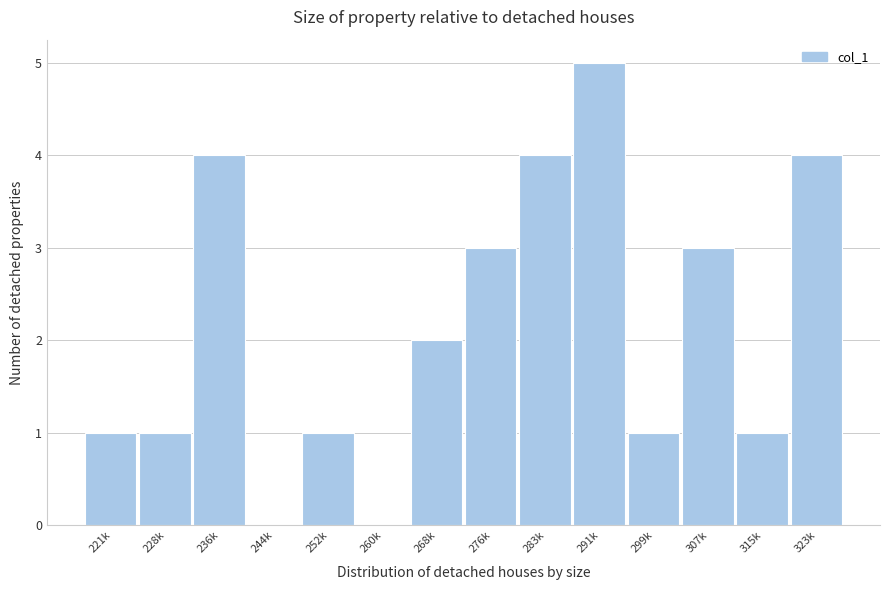

Reading left to right, transcribe all the data shown in this chart.

221k=1	228k=1	236k=4	244k=0	252k=1	260k=0	268k=2	276k=3	283k=4	291k=5	299k=1	307k=3	315k=1	323k=4